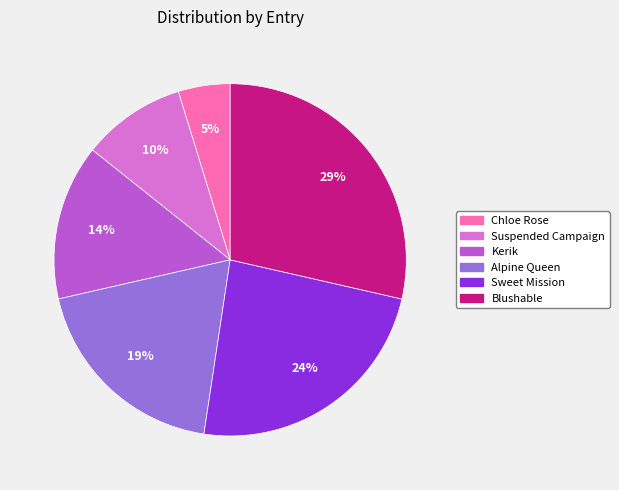

Which has a higher value, Blushable or Chloe Rose?

Blushable